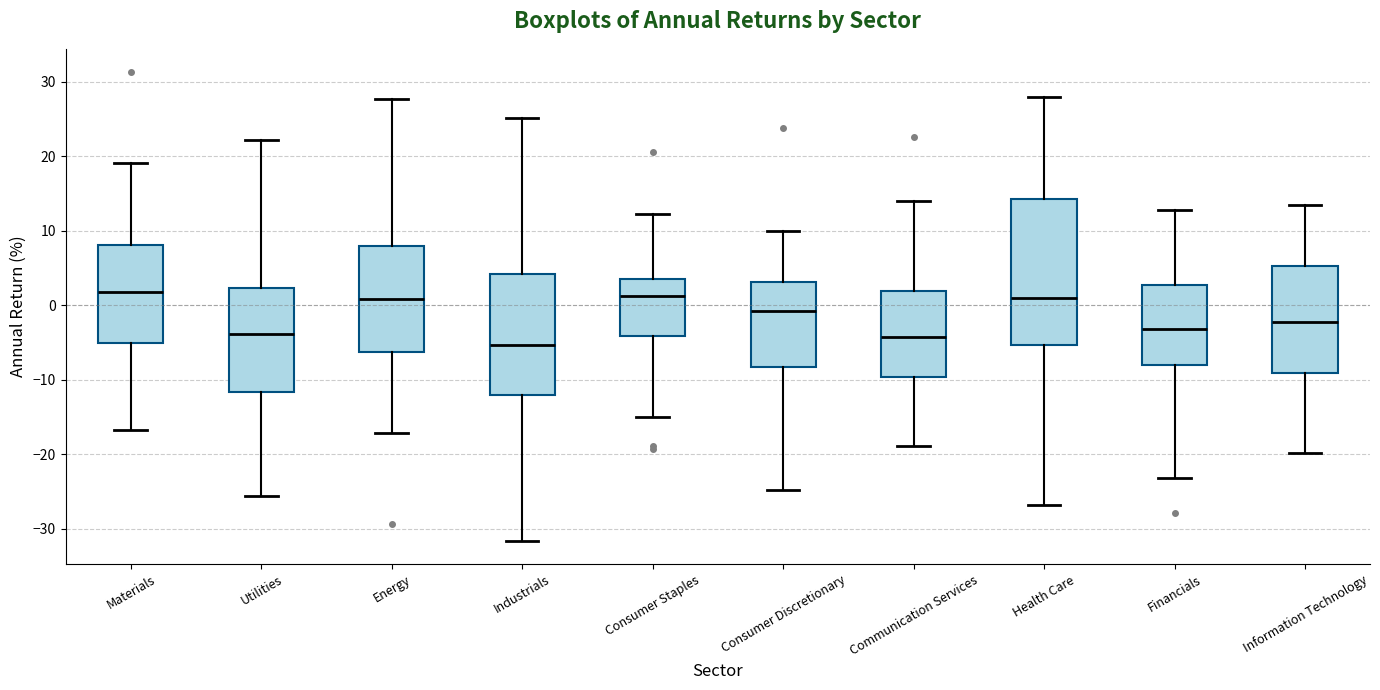

Which box's median line is the lowest?

Industrials